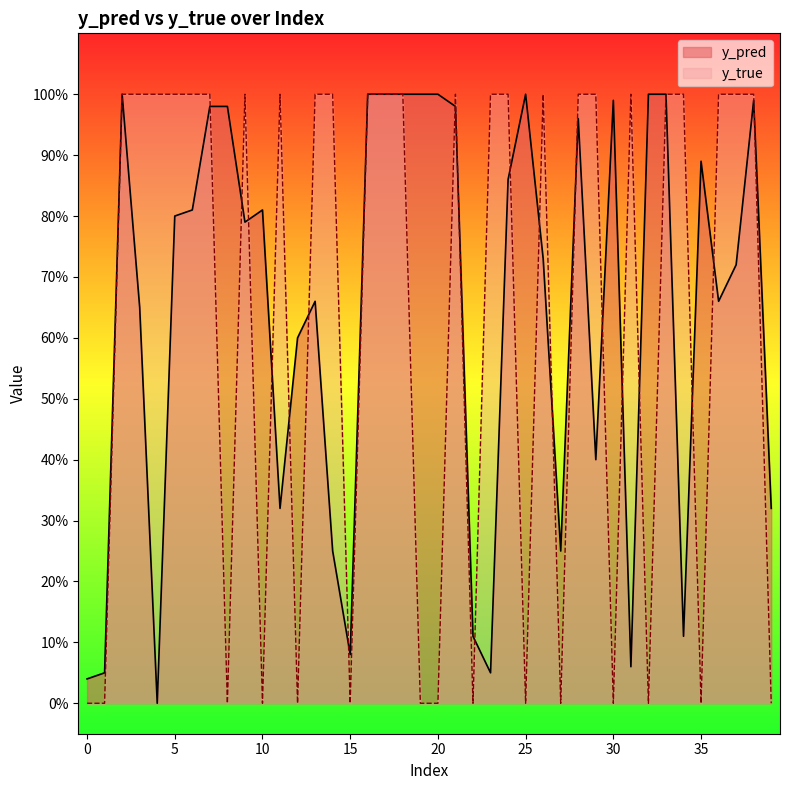

Which series has the largest total across all categories?

y_pred